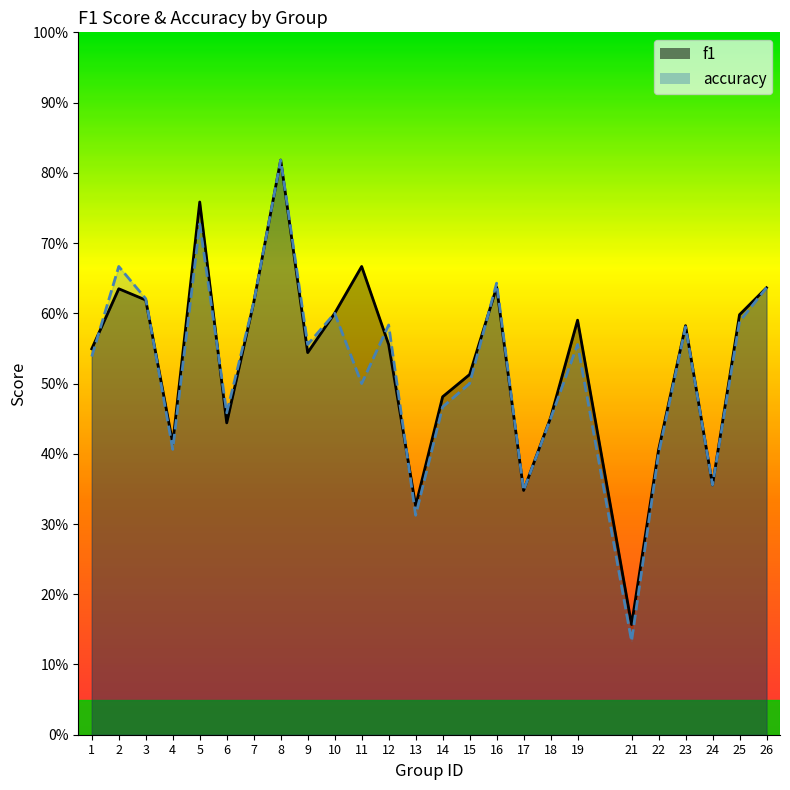

Reading right to left, list all the values displayed in this chart.

f1: 0.6	0.6	0.4	0.6	0.4	0.2	0.6	0.5	0.3	0.6	0.5	0.5	0.3	0.6	0.7	0.6	0.5	0.8	0.6	0.4	0.8	0.4	0.6	0.6	0.5
accuracy: 0.6	0.6	0.4	0.6	0.4	0.1	0.6	0.5	0.3	0.6	0.5	0.5	0.3	0.6	0.5	0.6	0.6	0.8	0.6	0.5	0.7	0.4	0.6	0.7	0.5